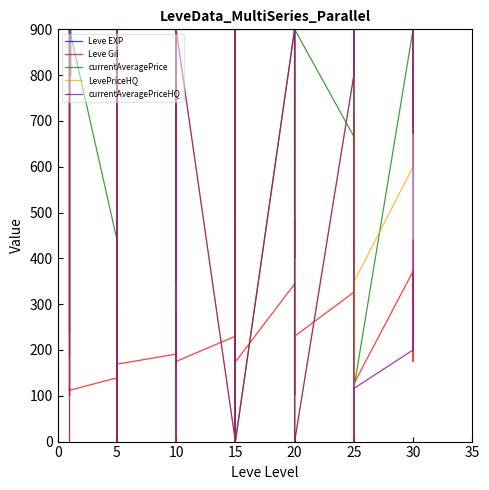

What is the difference between the highest and lowest values at 5?

761